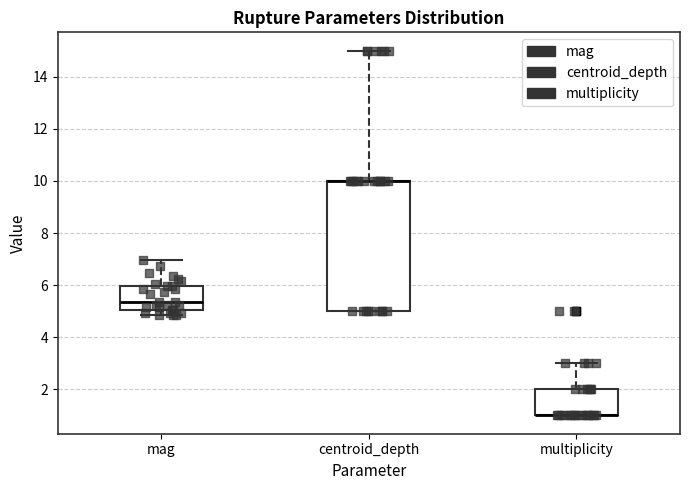

Reading left to right, transcribe this box plot: for each box, give where its median line is, the range the box spans, and where its two whiskers end, as read against the y-axis. The values are not printed on the chart, so give them approximately, as read against the axis.

mag: median 5.4, box 5.0 to 6.0, whiskers 4.8 to 7.0
centroid_depth: median 10.0 (drawn on the box's upper edge), box 5.0 to 10.0, whiskers 5.0 to 15.0
multiplicity: median 1.0 (drawn on the box's lower edge), box 1.0 to 2.0, whiskers 1.0 to 3.0